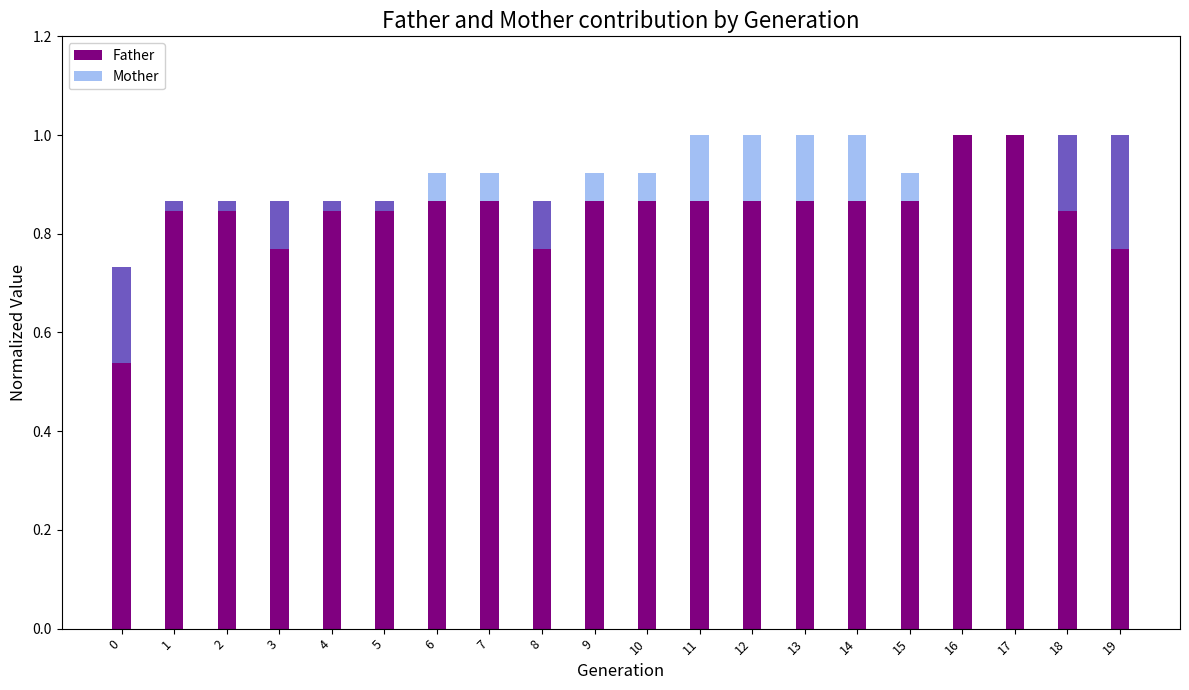

At which category is the sum across all series the highest?

11